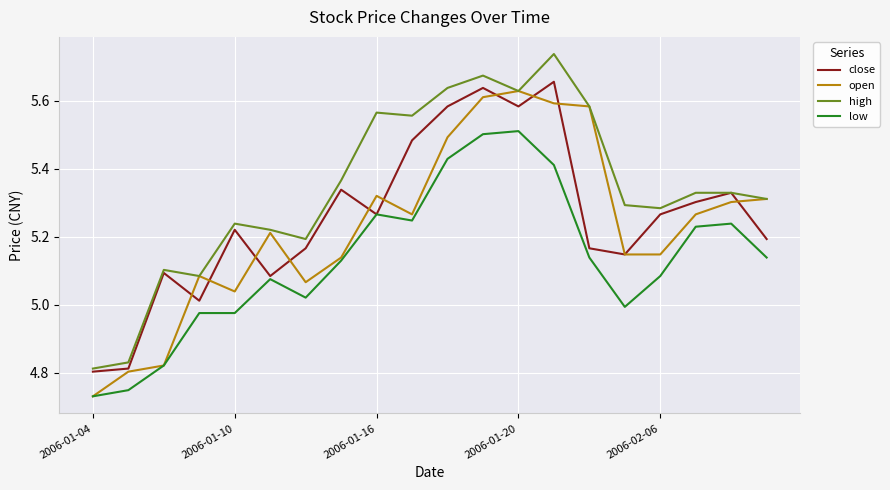

Which series has the largest range (max minus min)?

high